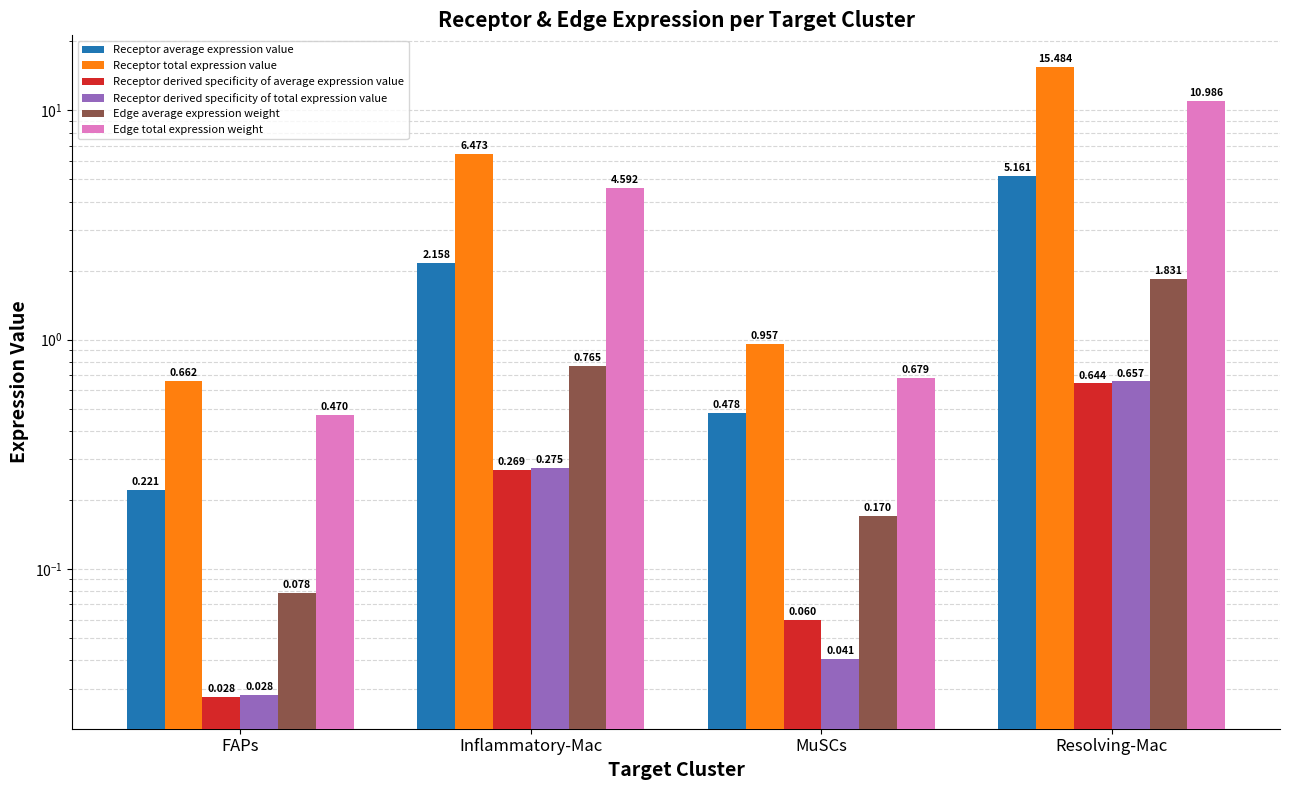

Is the value of Edge average expression weight at FAPs greater than the value of Receptor total expression value at MuSCs?

No